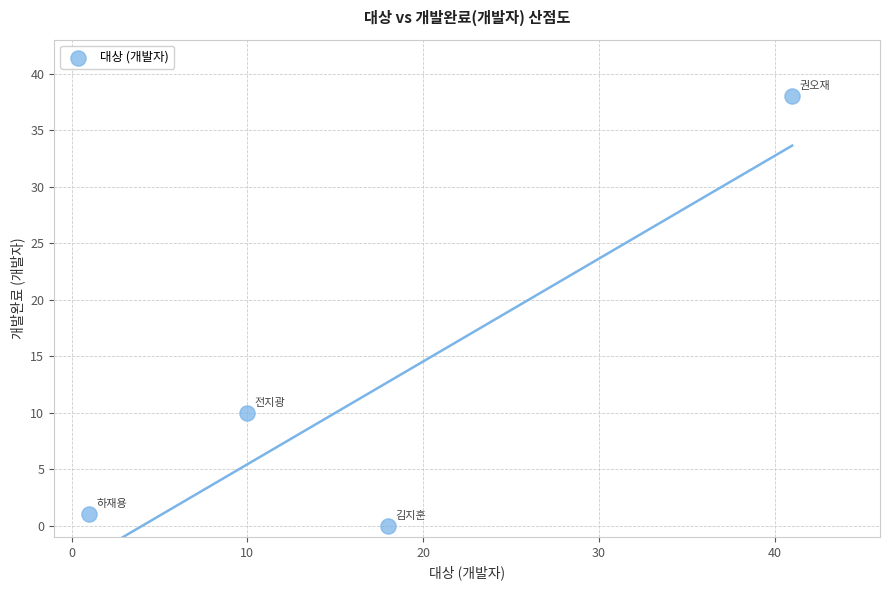

What is the average Y value?

12